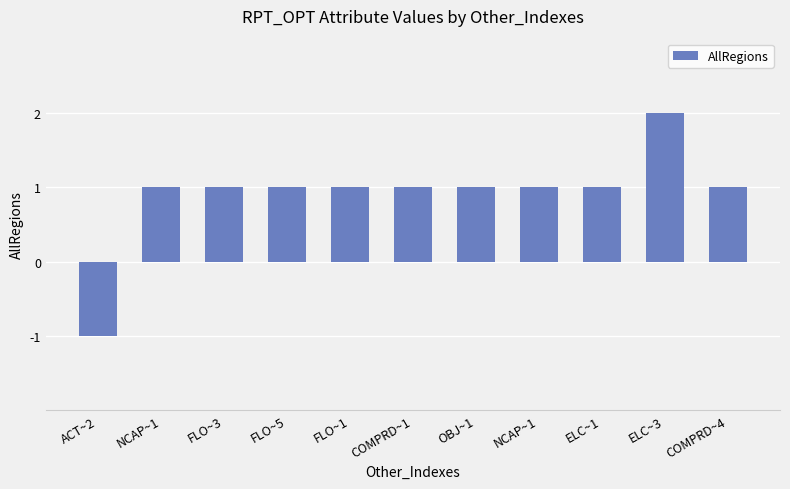

The value at FLO~1 is 1. True or false?

True